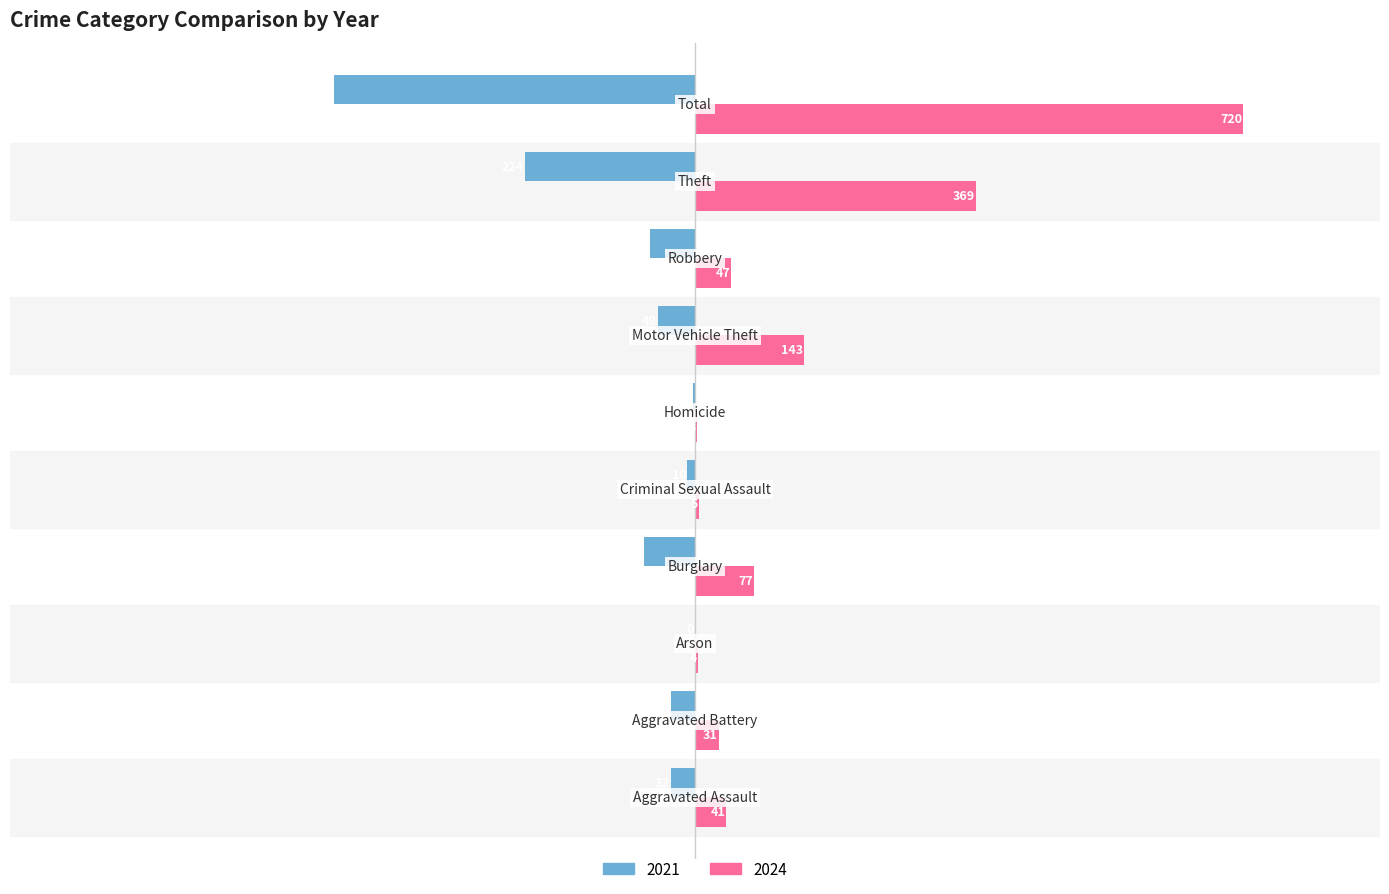

What is the highest value of the 2024 series?

720